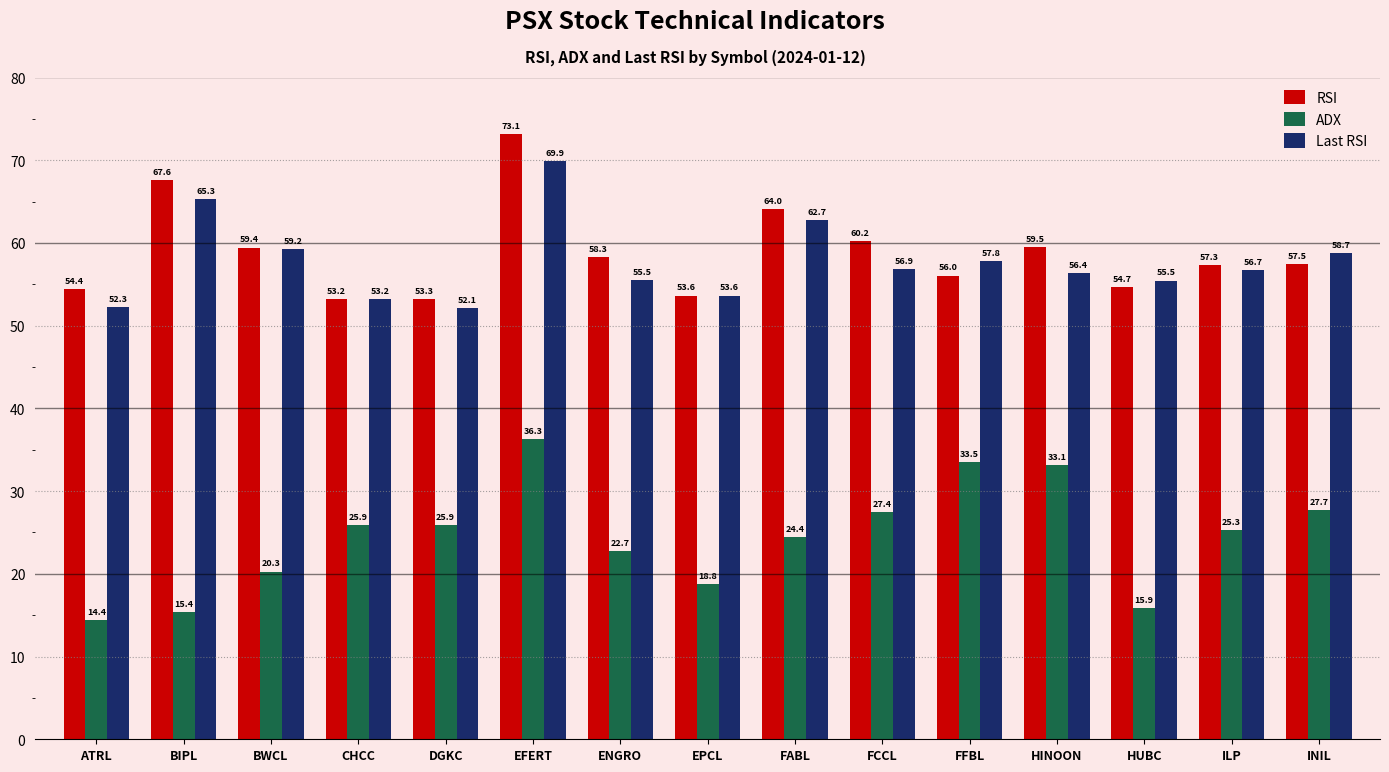

What is the value of the RSI bar at the 4th from the left?

53.2